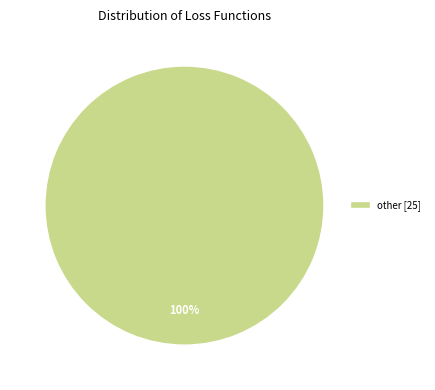

The other [25] slice represents 91% of the pie. True or false?

False